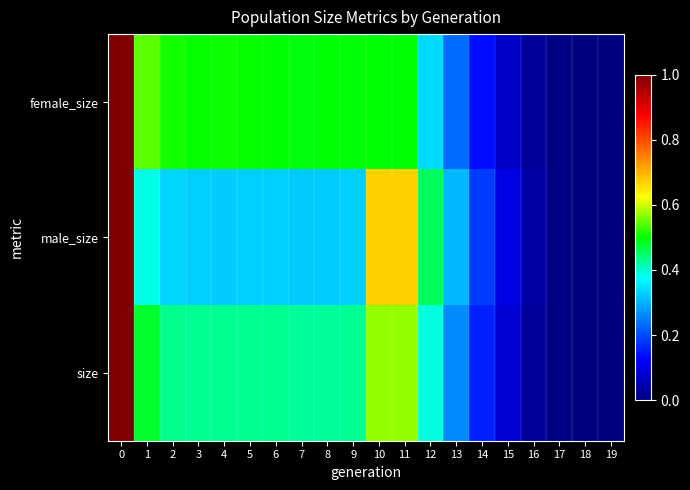

Which has a higher value, 10 or 2?

2